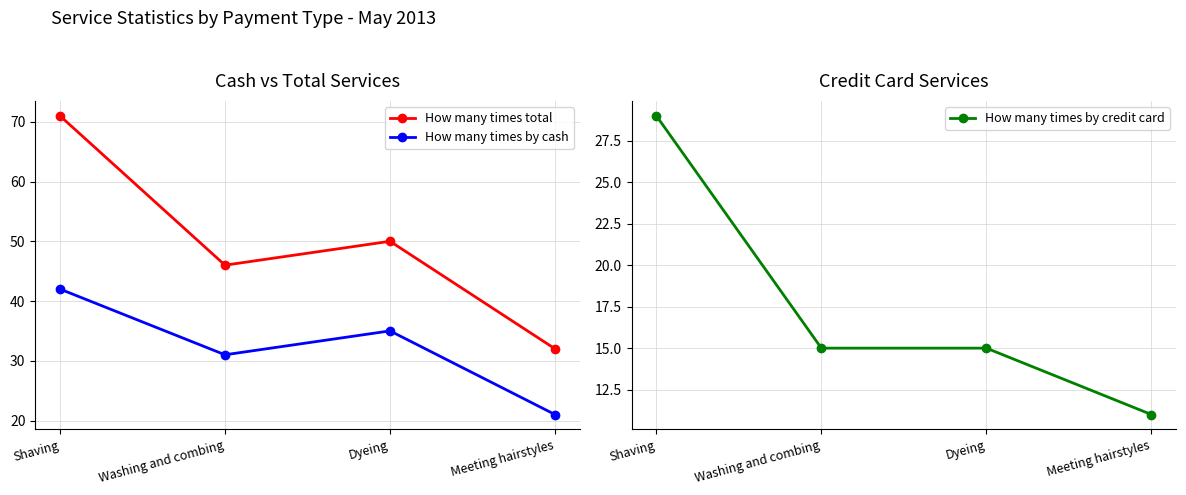

What is the maximum value shown in the chart?

71